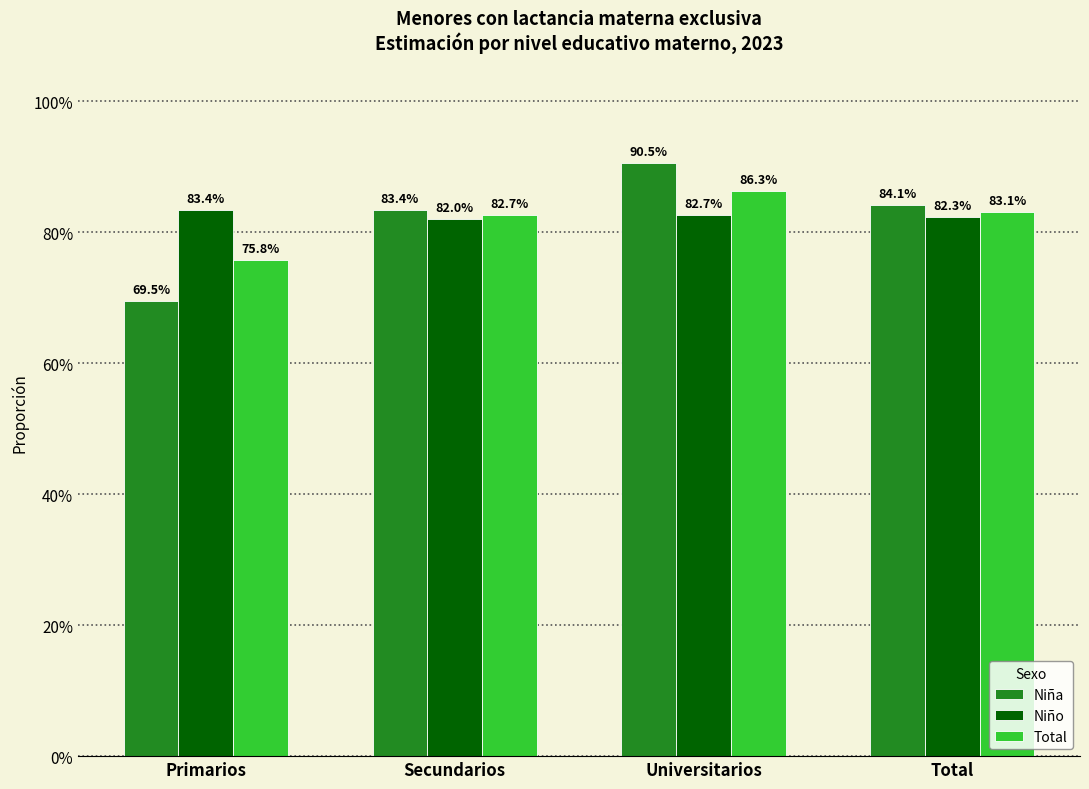

Which series has the largest total across all categories?

Niño